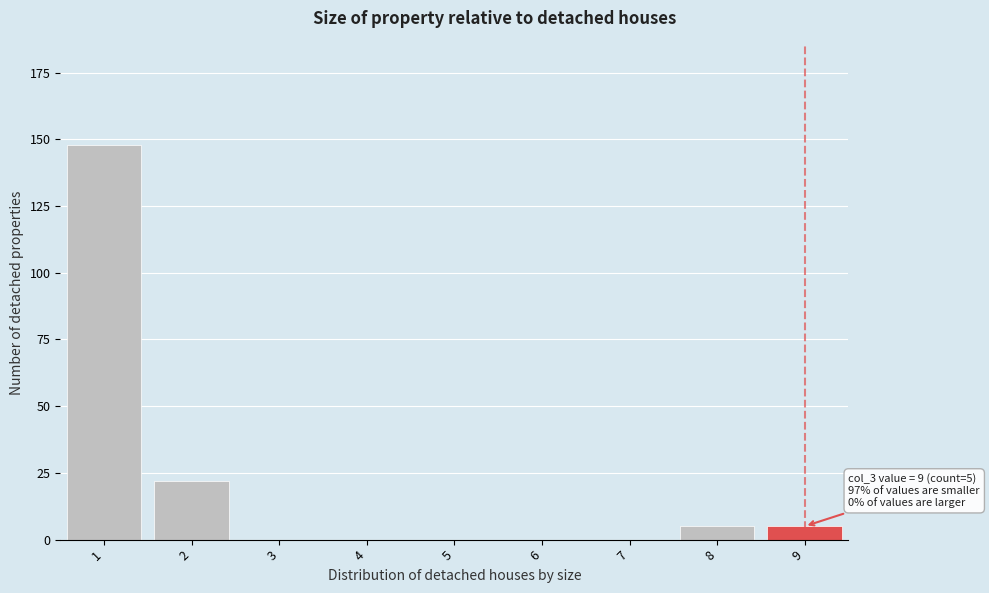

Reading left to right, list all the values displayed in this chart.

1=148	2=22	3=0	4=0	5=0	6=0	7=0	8=5	9=5